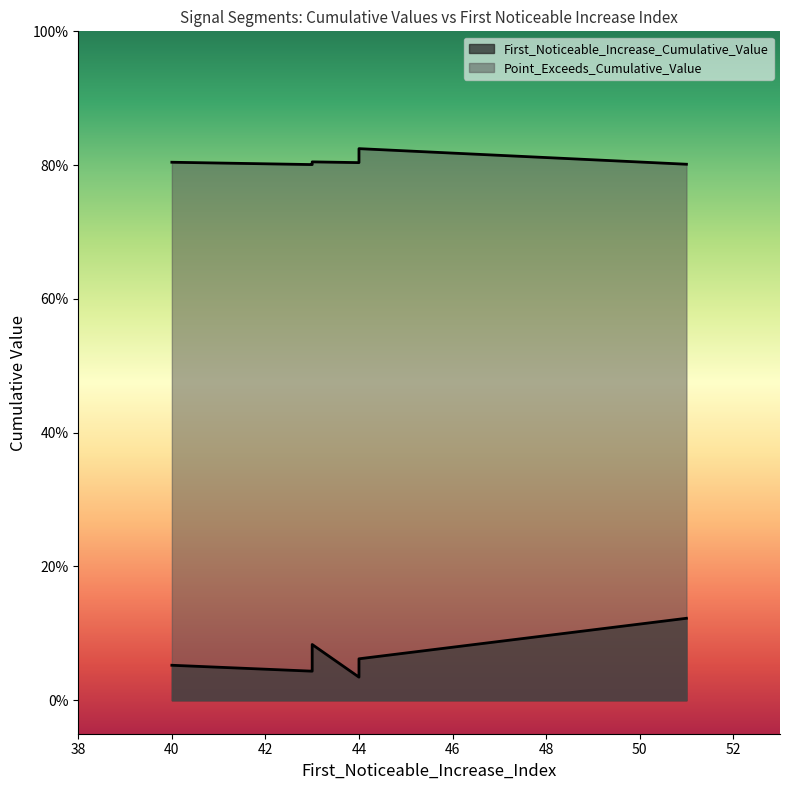

True or false: First_Noticeable_Increase_Cumulative_Value has more than 0 points higher than both neighbors.

True